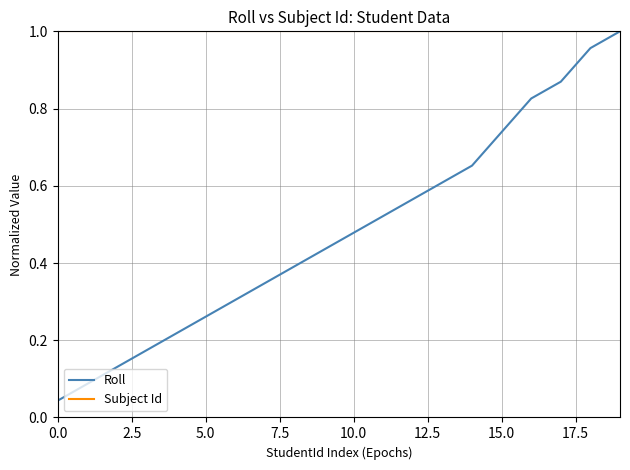

Which series has the largest range (max minus min)?

Roll